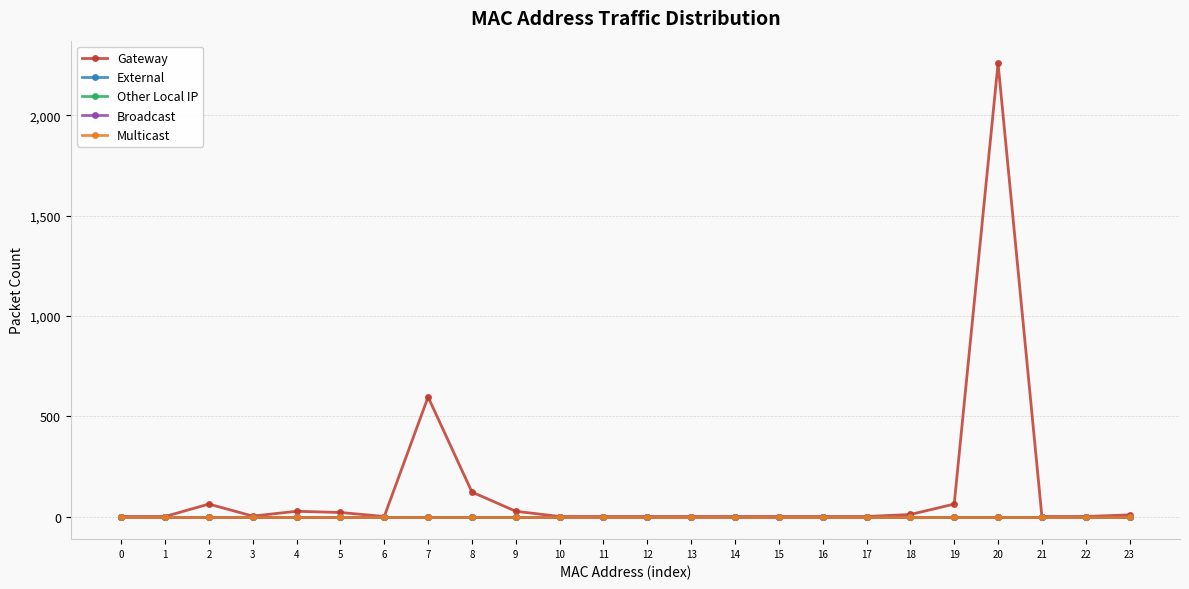

True or false: Broadcast and Other Local IP intersect in this chart.

False